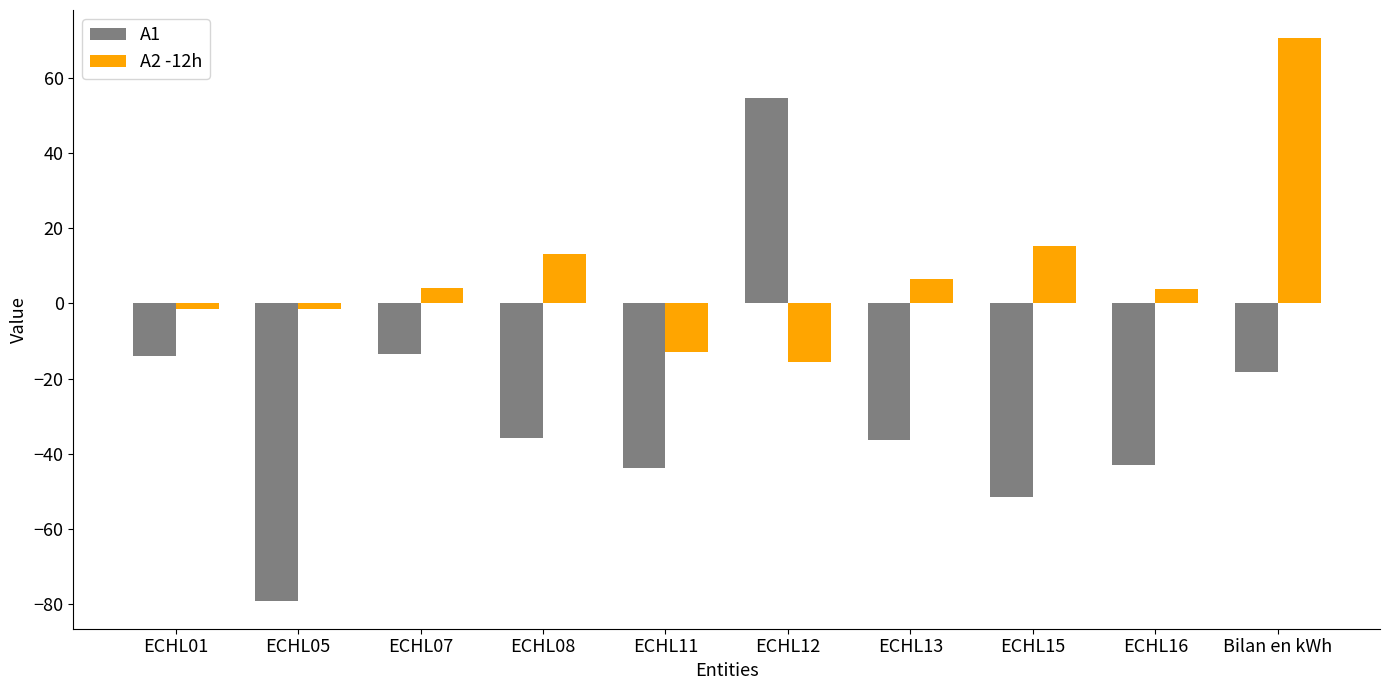

List the series in order of their overall mean, highest first.

A2 -12h, A1